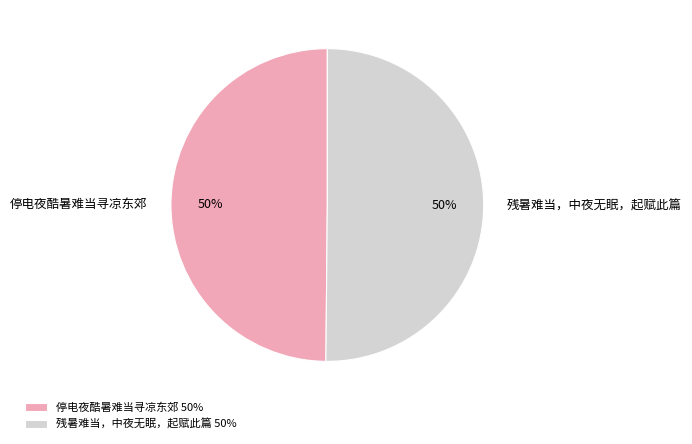

Is it true that 停电夜酷暑难当寻凉东郊 is 50% of the pie?

True